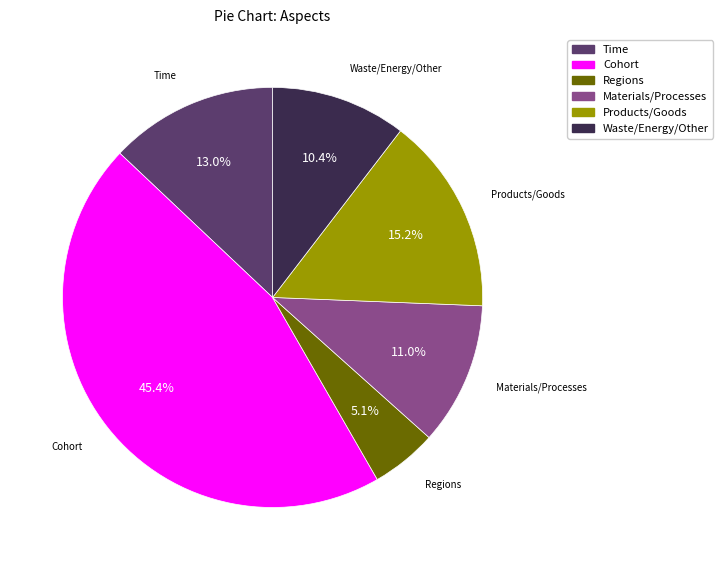

Is there a majority slice in this chart?

No